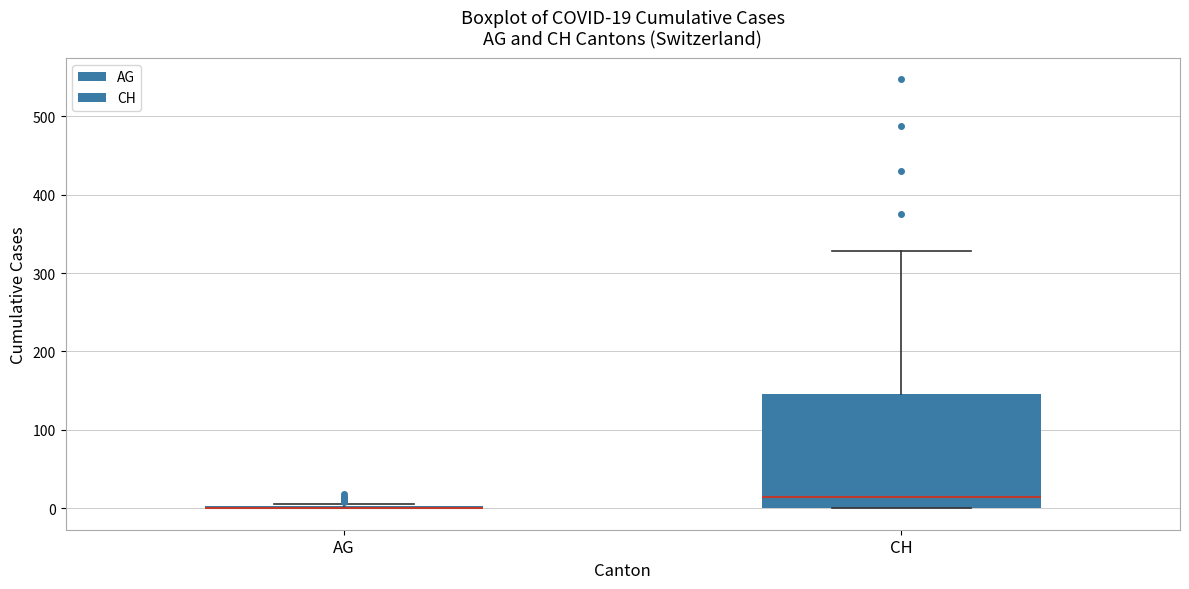

Comparing the boxes themselves (not the whiskers), which one is the tallest?

CH